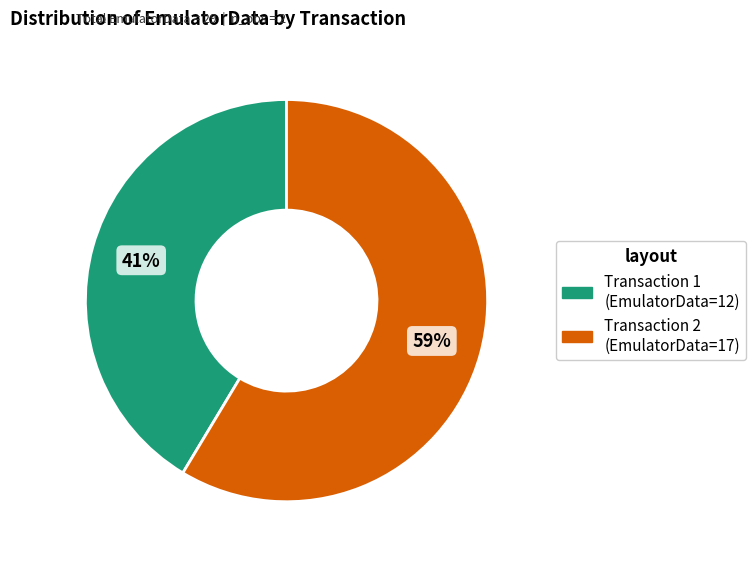

Is there a majority slice in this chart?

Yes